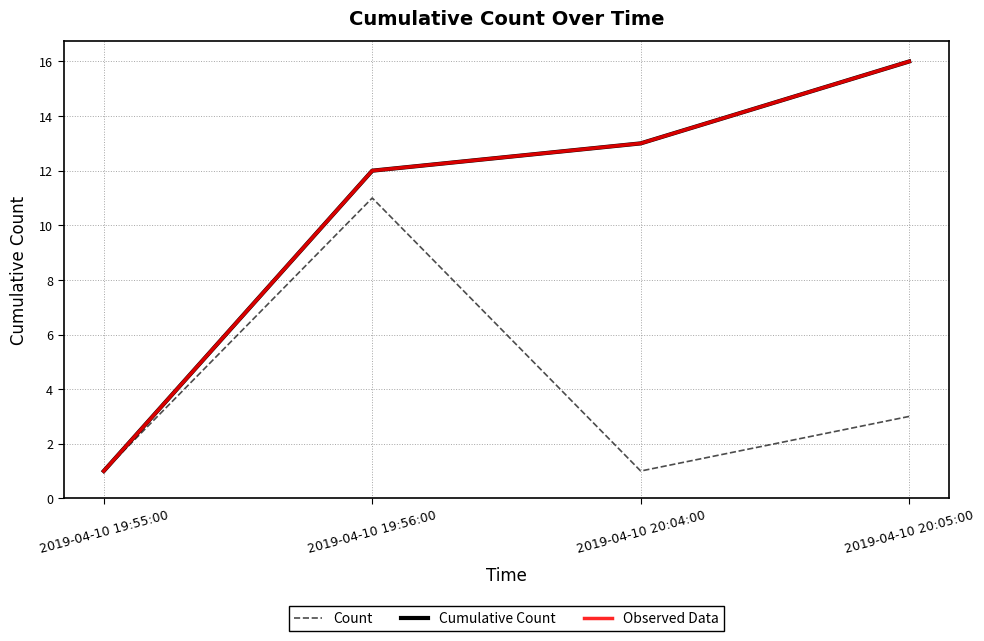

How many lines are shown in the chart?

3